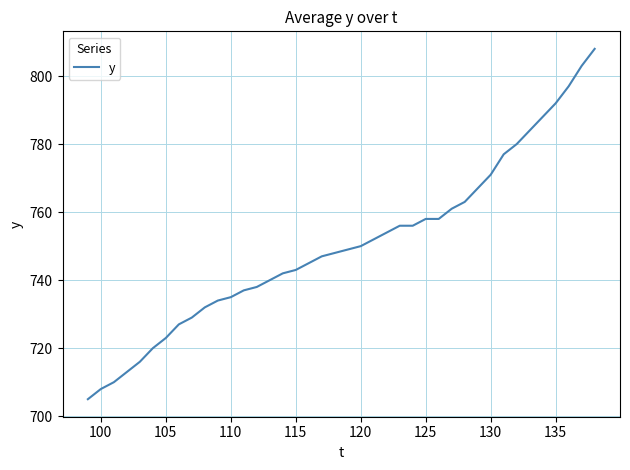

What is the difference between the maximum and second lowest values?

100